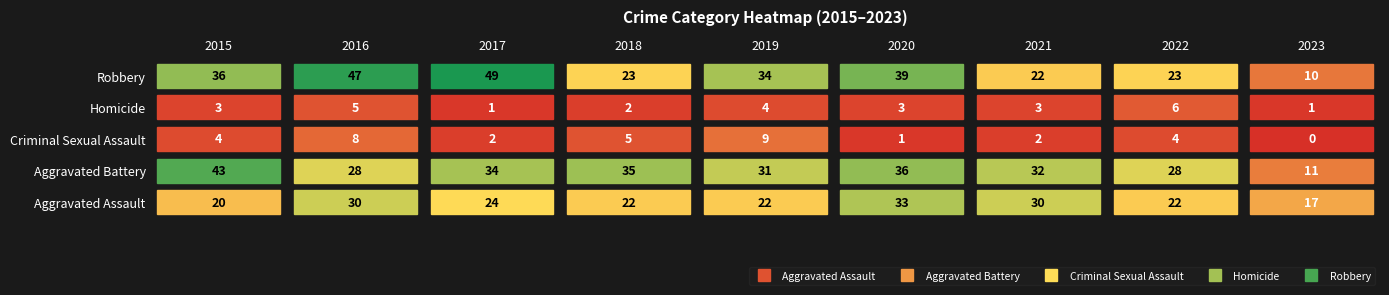

Rank the categories by Aggravated Assault value from lowest to highest.

2023, 2015, 2018, 2019, 2022, 2017, 2016, 2021, 2020